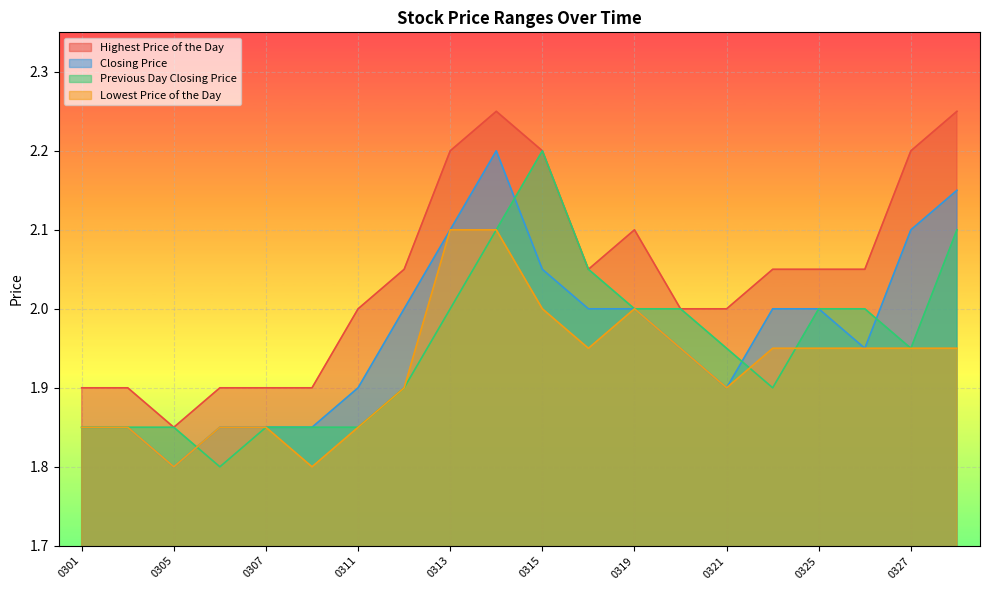

What is the value of the Lowest Price of the Day point at the 20th from the left?

1.9